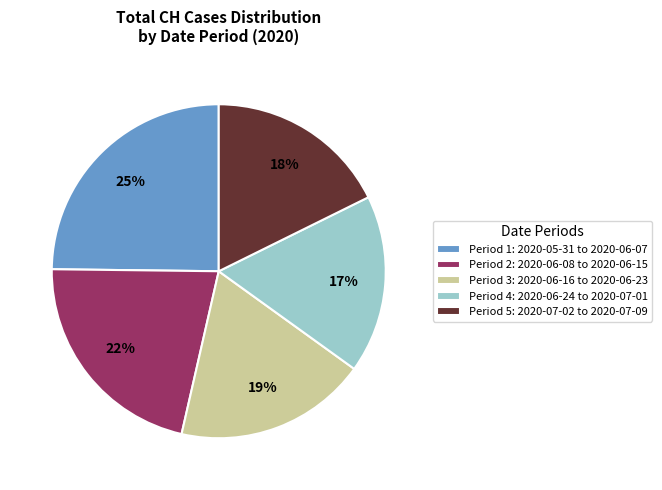

Is it true that Period 2: 2020-06-08 to 2020-06-15 is 30% of the pie?

False